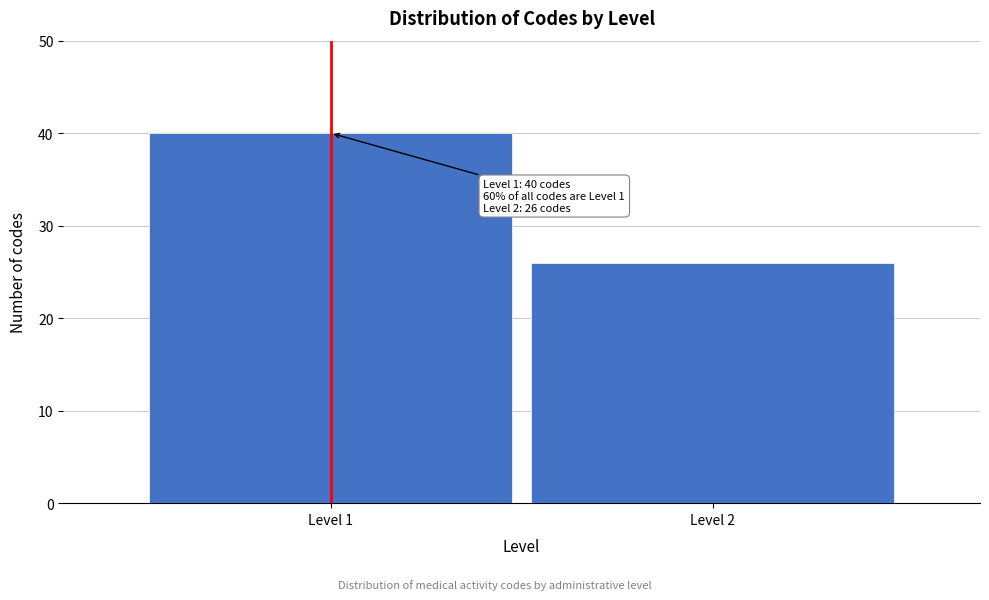

Reading left to right, transcribe all the data shown in this chart.

40	26